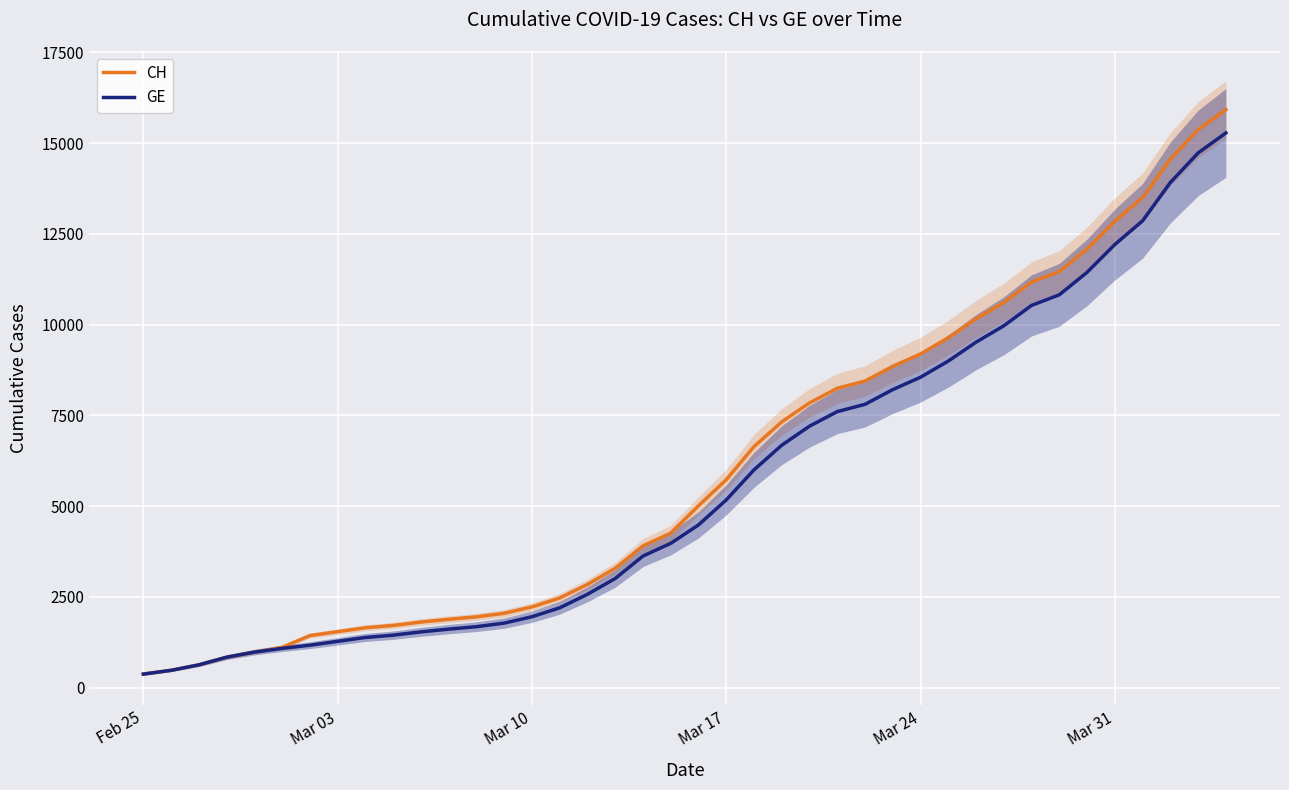

Rank the series by their average value, from lowest to highest.

GE, CH